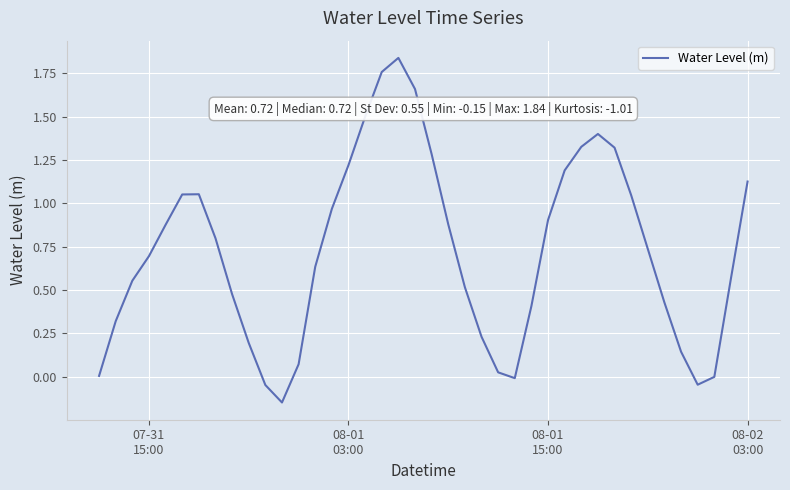

True or false: the data has more than 2 interior local peaks.

True